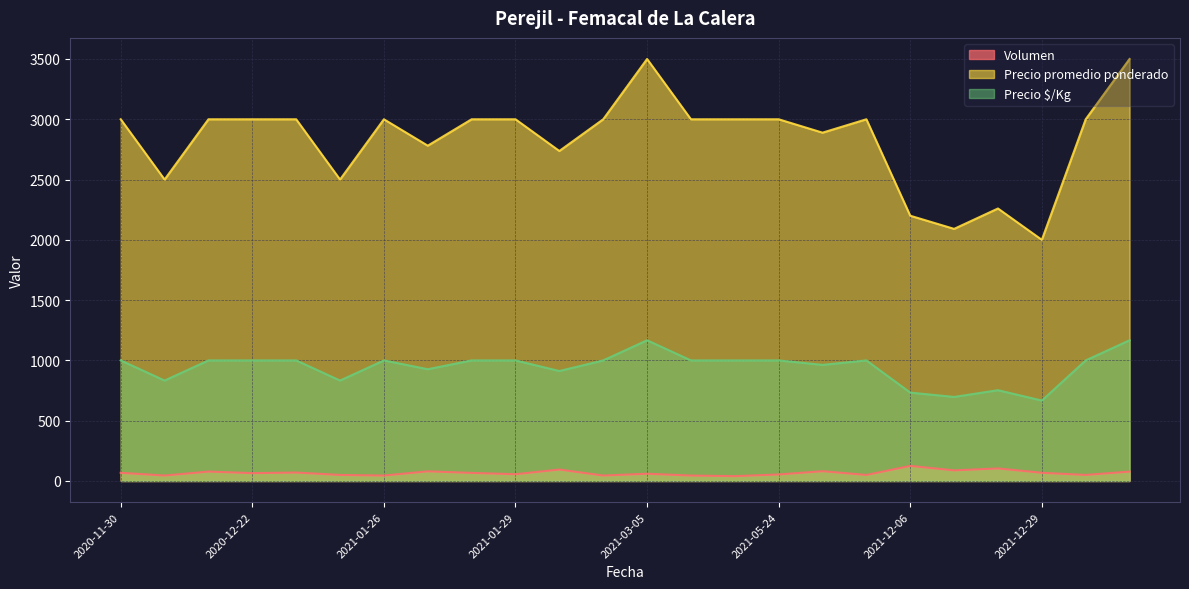

Is it true that Volumen equals 169 at 2021-12-27?

False